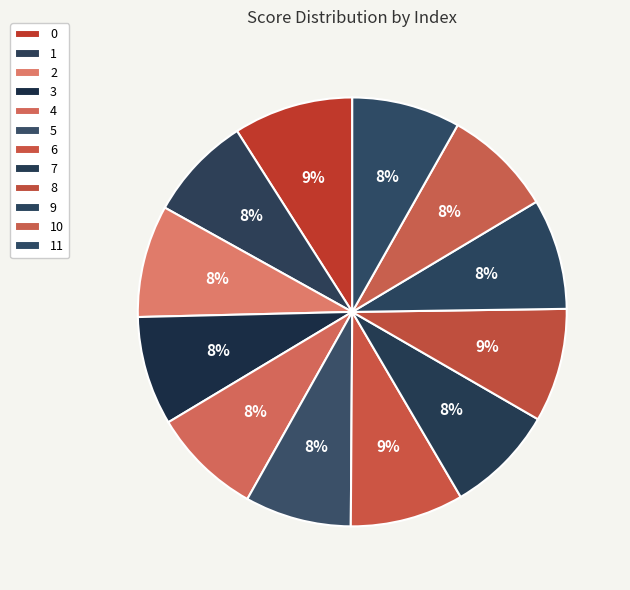

Is there a majority slice in this chart?

No